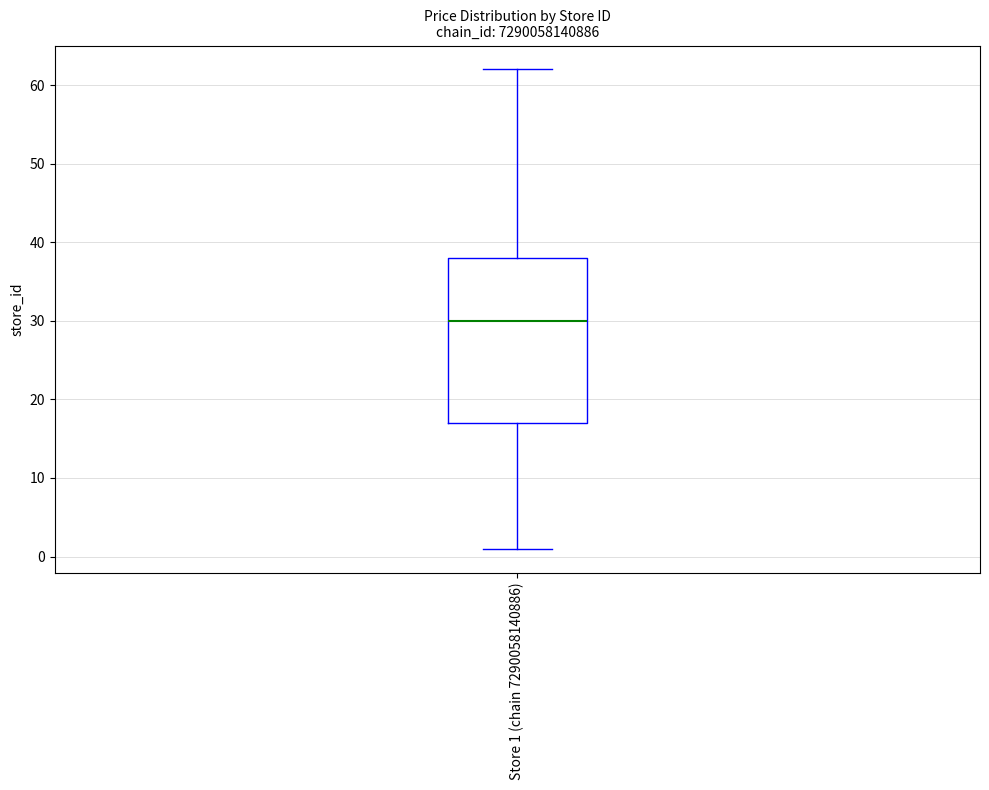

Read this box plot against the y-axis: the position of the median line, the range covered by the box, and the ends of both whiskers. The values are not printed on the chart, so give them approximately, as read against the axis.

median 30, box 17 to 38, whiskers 1 to 62